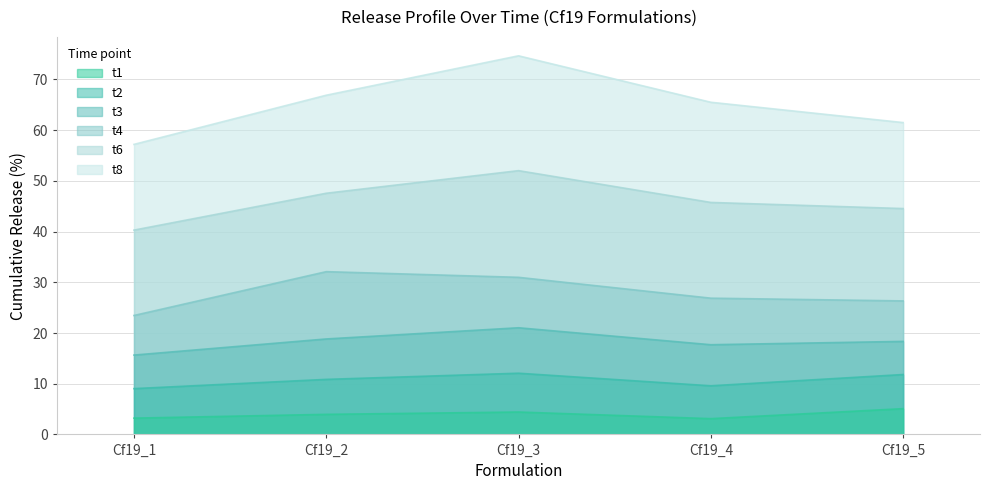

How many categories are shown in the chart?

5